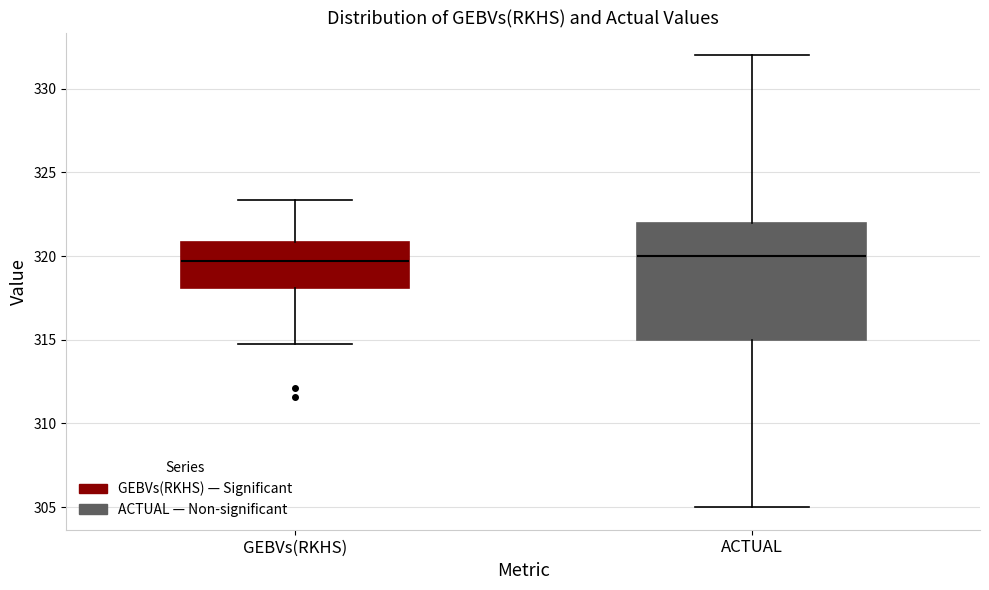

Which box is the tallest, from its lower edge to its upper edge?

ACTUAL